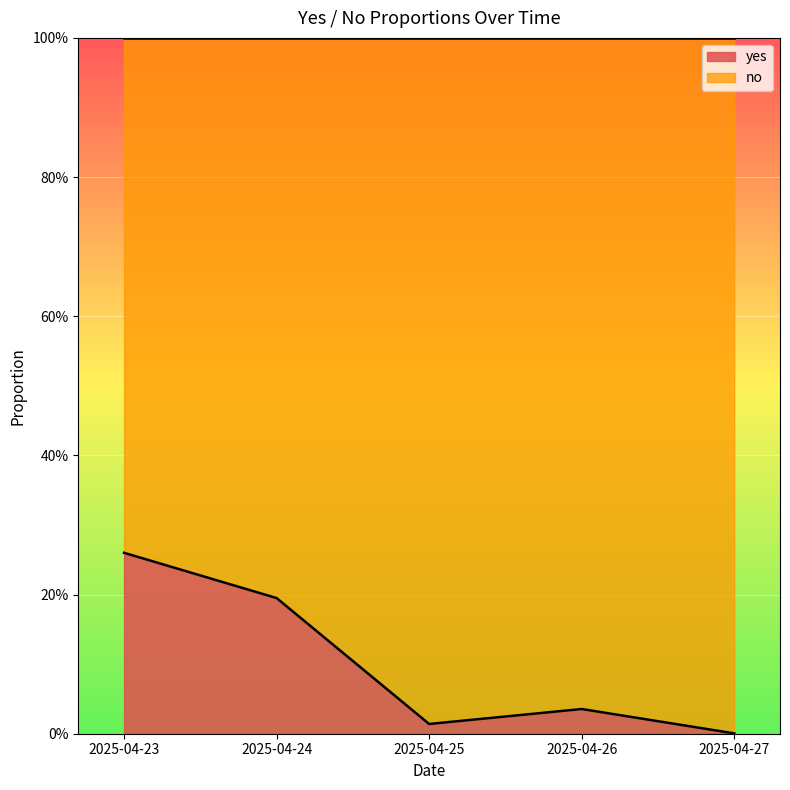

How many lines are shown in the chart?

1